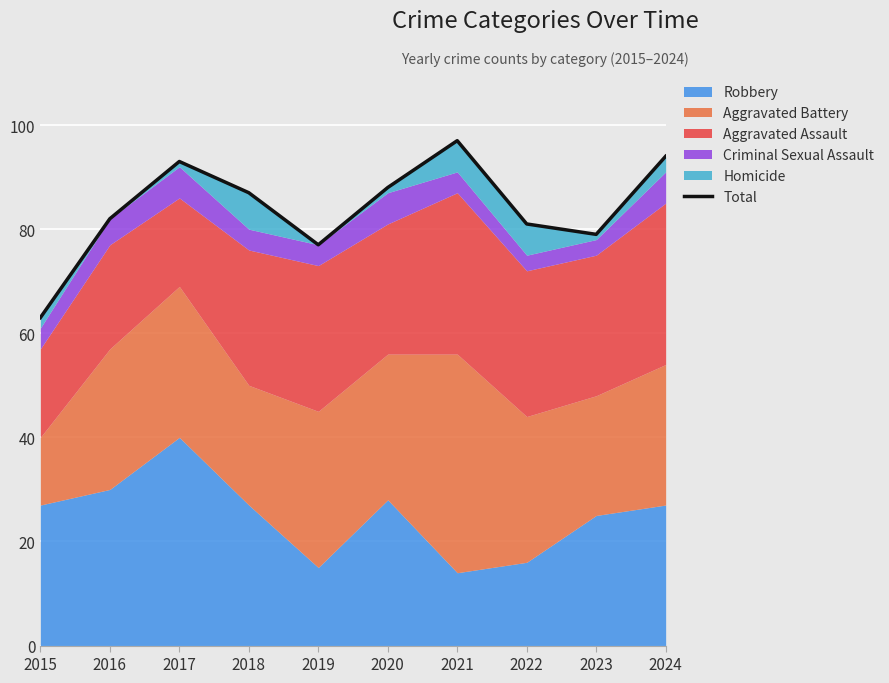

What is the difference between the maximum and minimum values?

34